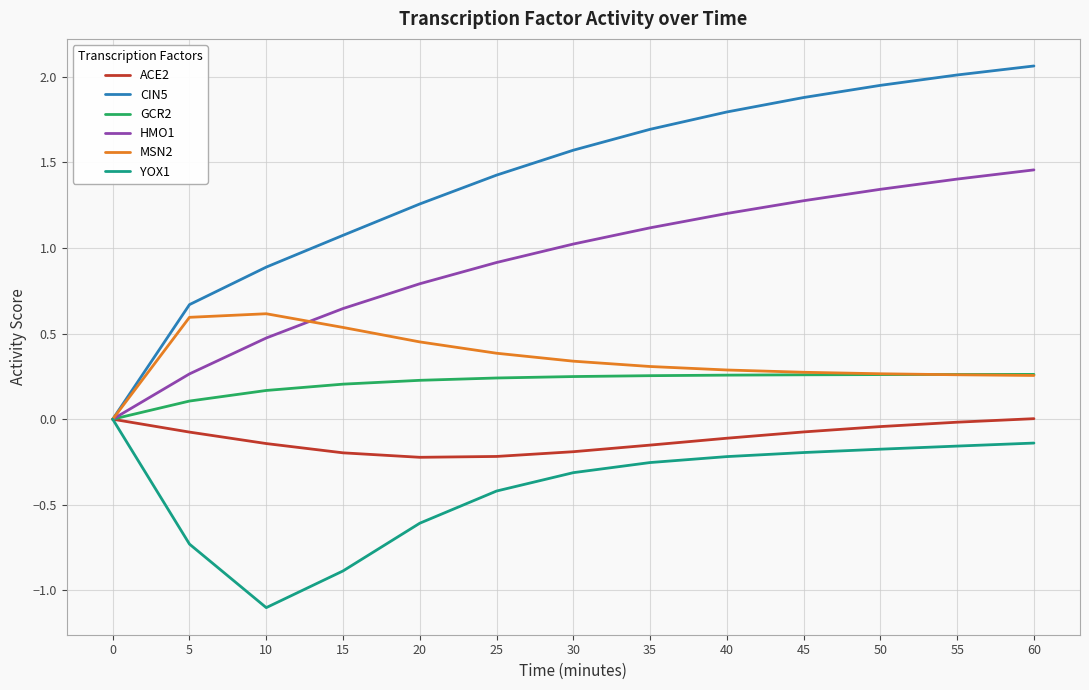

What is the minimum value shown in the chart?

-1.1